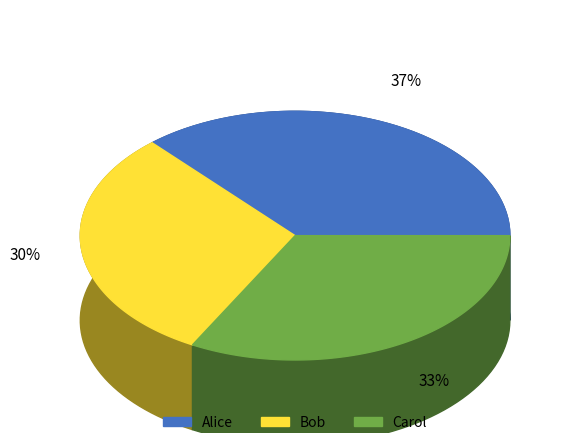

Which category has the biggest portion of the pie?

Alice